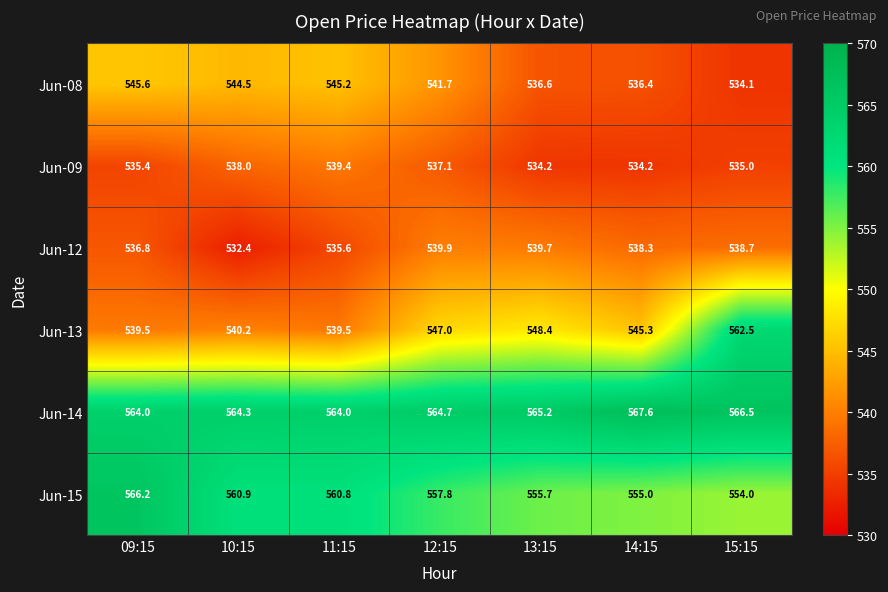

At which category does the chart reach its minimum across all series?

10:15